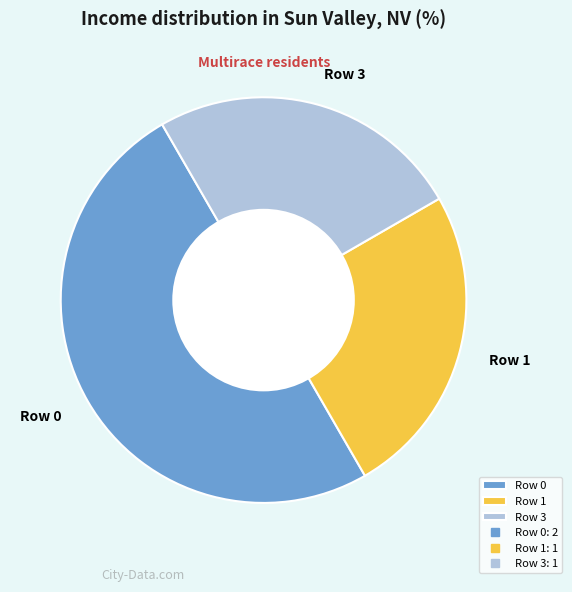

How many segments does this pie chart have?

3